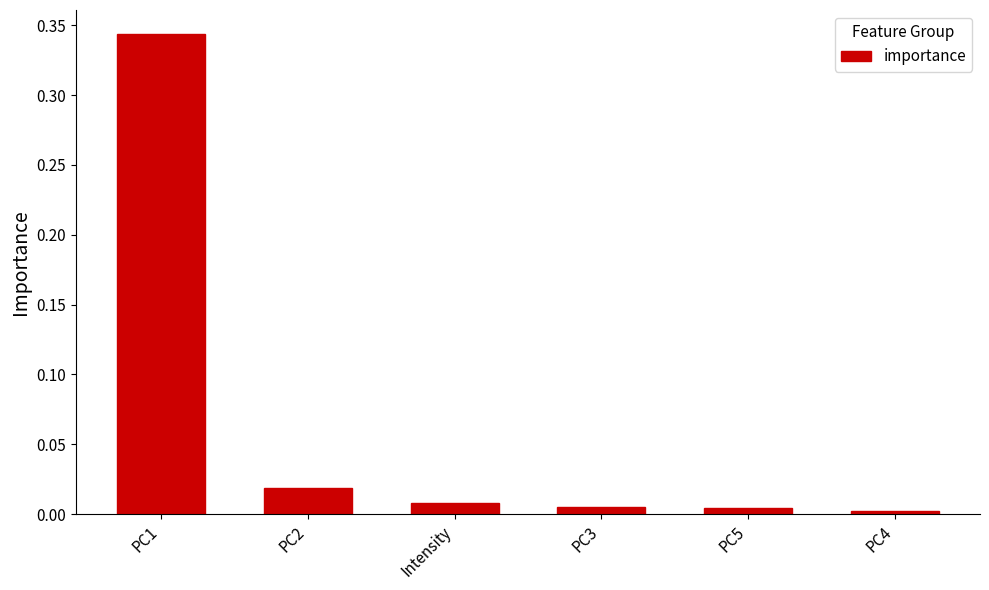

What position from the left is Intensity?

3